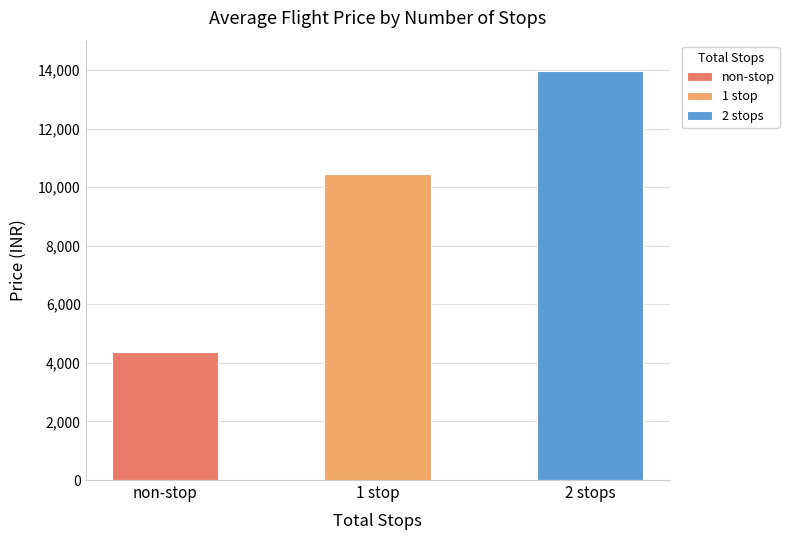

Reading right to left, extract all data points from this chart.

2 stops=13955.4	1 stop=10441.9	non-stop=4384.0